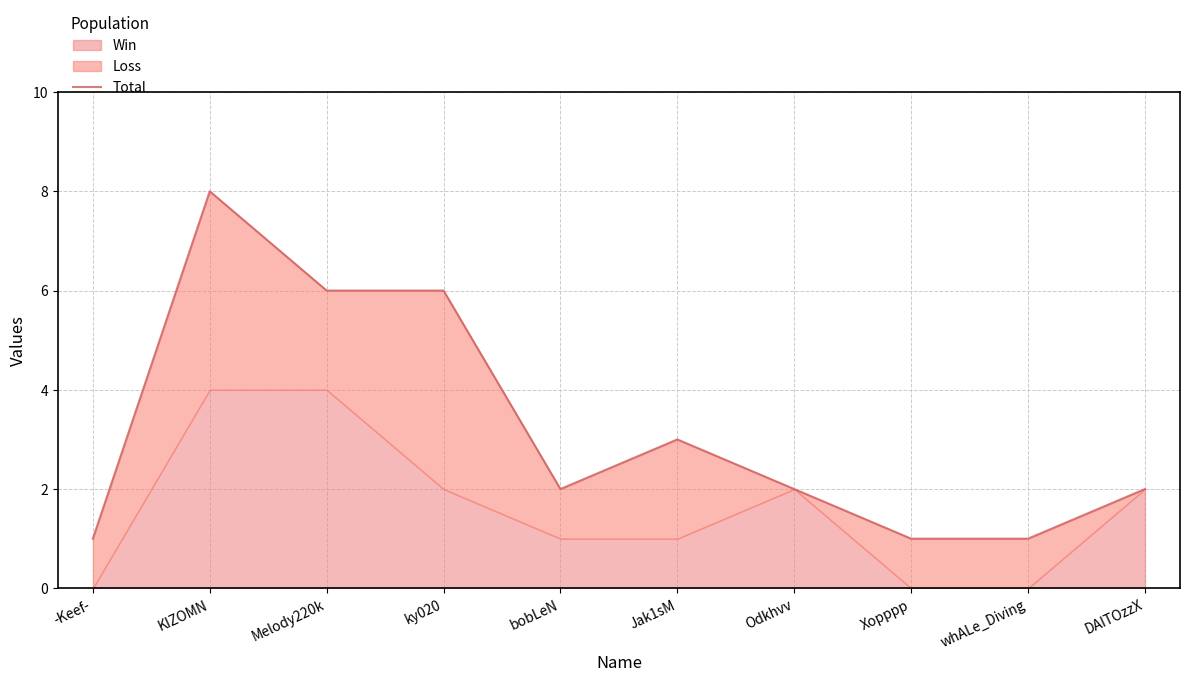

What is the sum of all values?

32